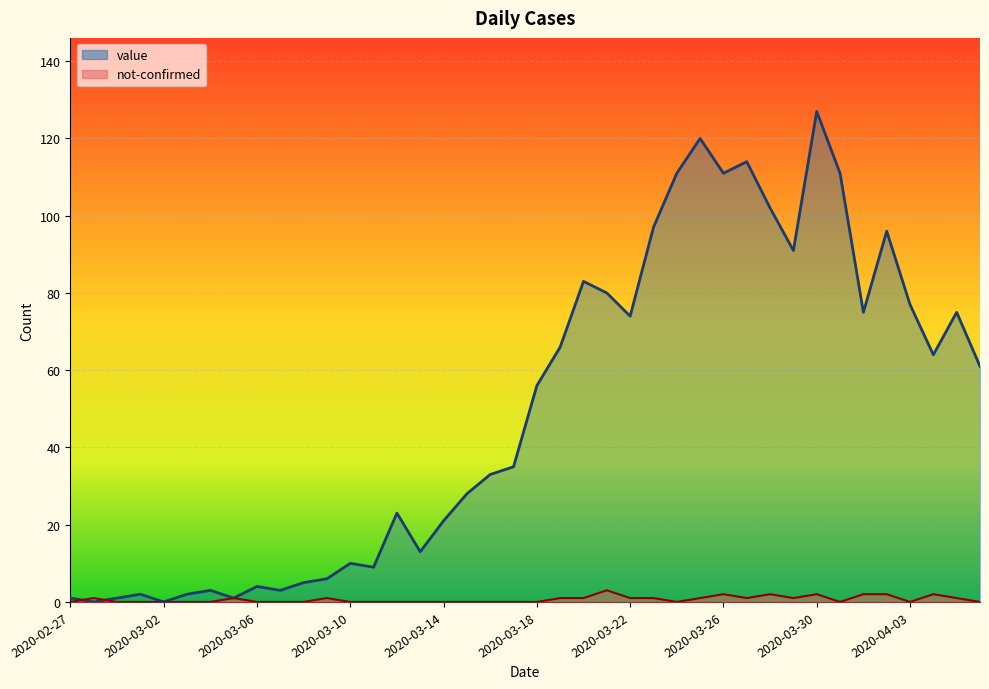

Read the value value at 2020-03-21, to the nearest 5.

80